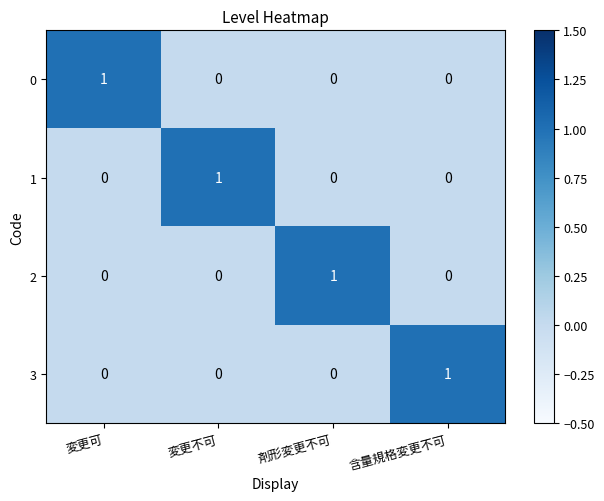

True or false: 2 has a value of 1 at 変更可.

False